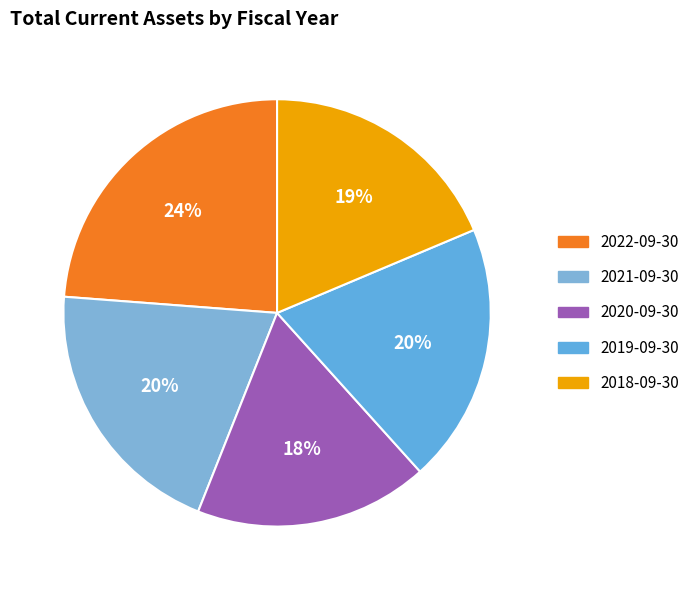

What is the ratio of the value at 2022-09-30 to the value at 2019-09-30?

1.2